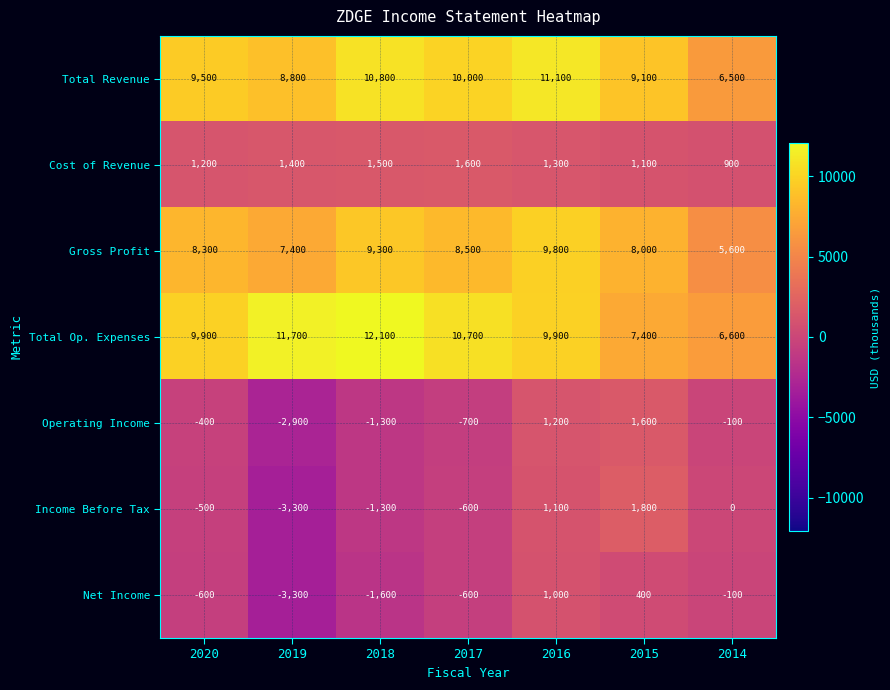

The Income Before Tax series shows -3300 at 2019. True or false?

True